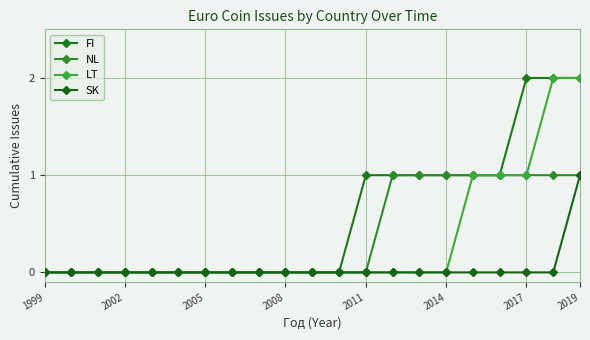

What is the maximum value shown in the chart?

2